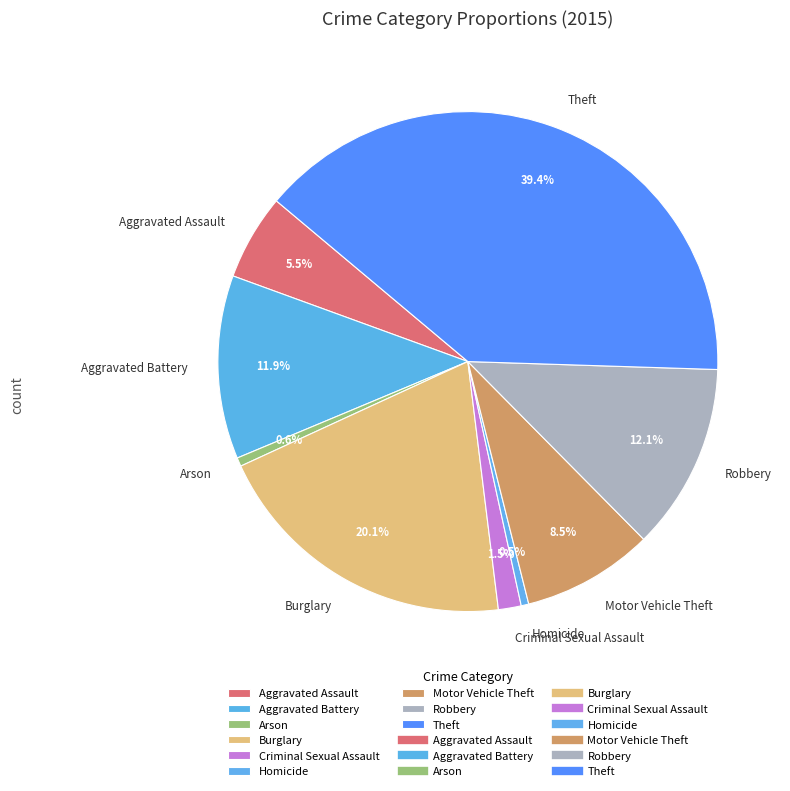

What is the largest slice in the pie chart?

Theft